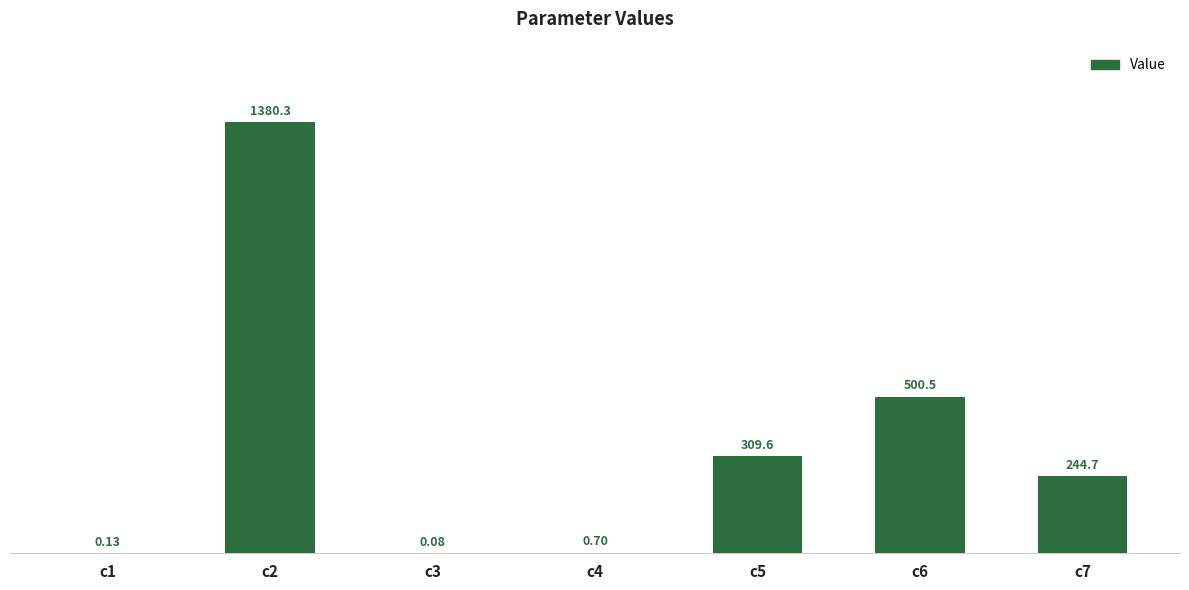

At which label is the value closest to 690?

c6